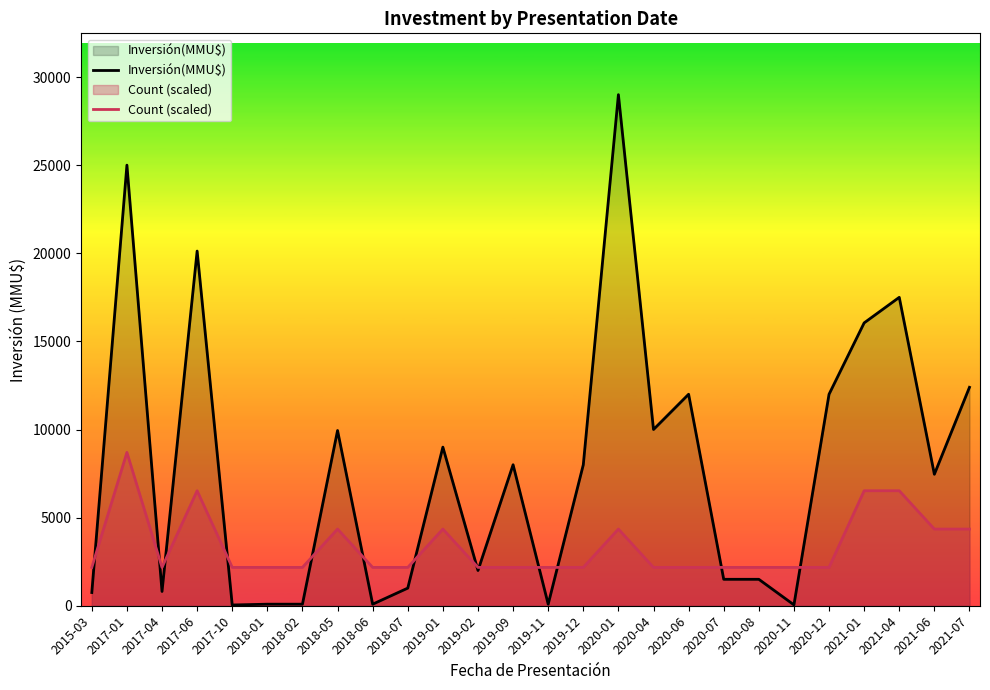

How many values in the Inversión(MMU$) series exceed 8000?

11